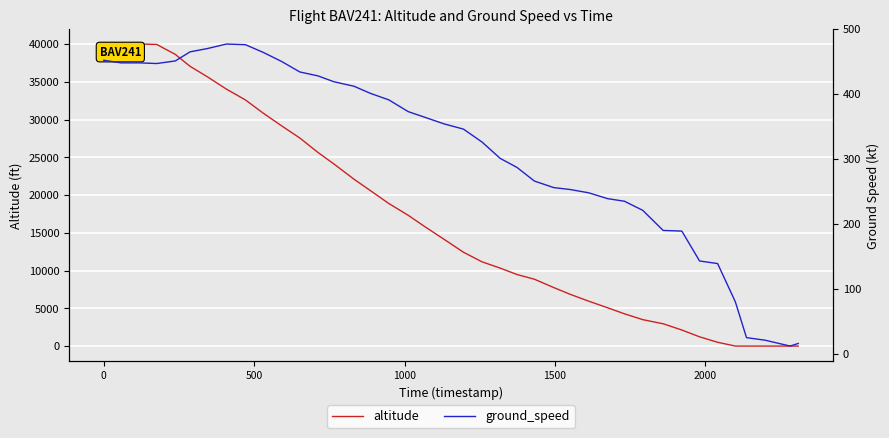

How many data points in ground_speed are less than 354?

20